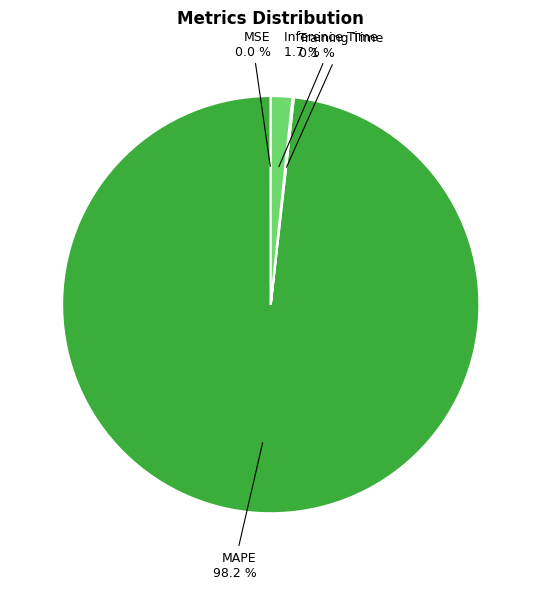

Which category has the biggest portion of the pie?

MAPE